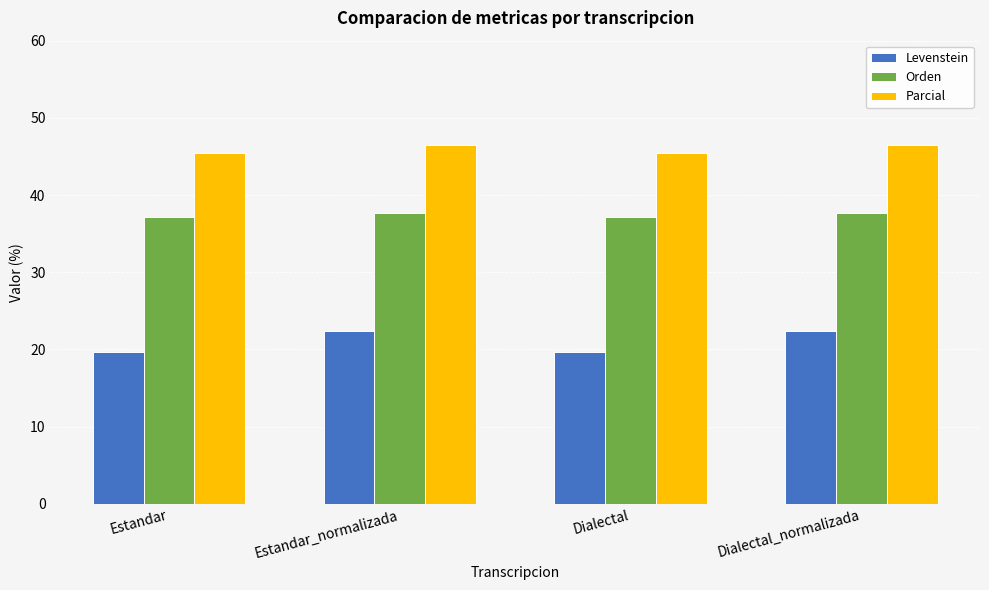

What position from the left is Estandar_normalizada?

2